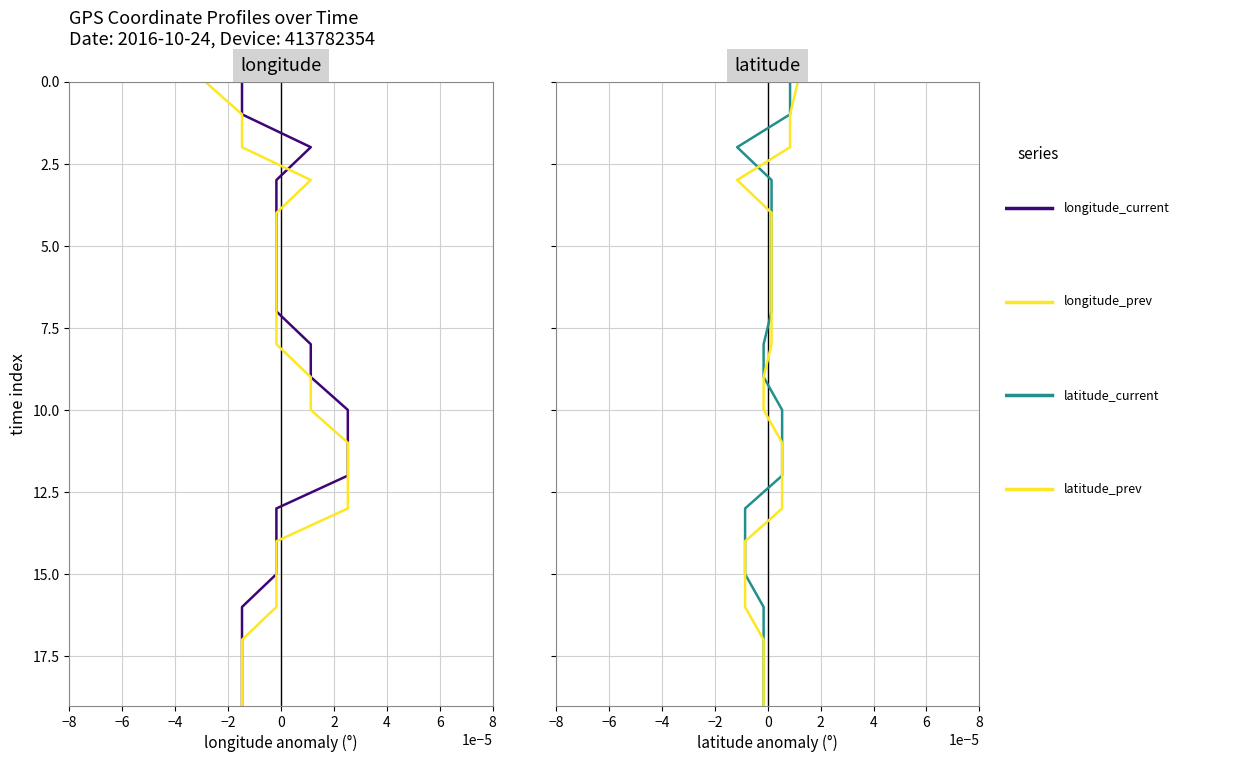

How many lines are shown in the chart?

4